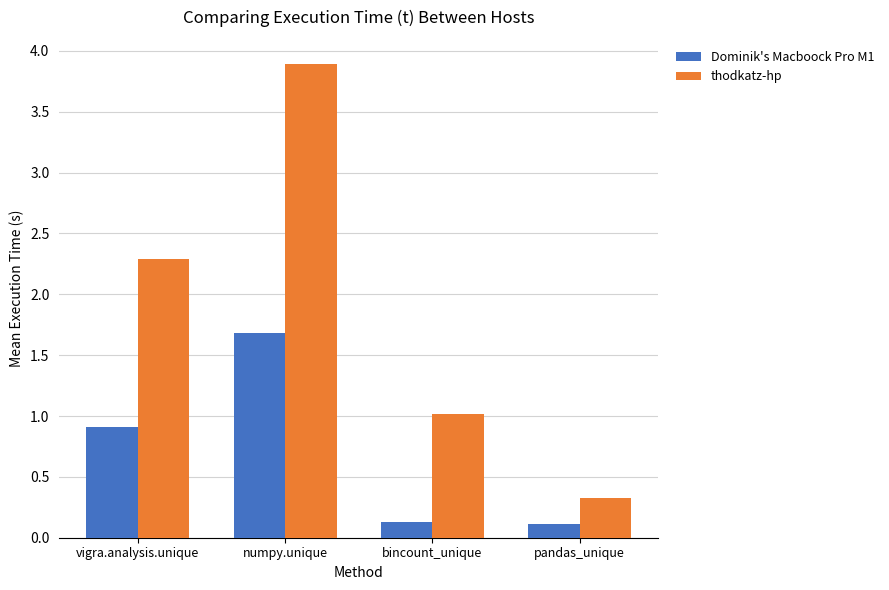

Between vigra.analysis.unique and bincount_unique, which series saw the biggest shift?

thodkatz-hp